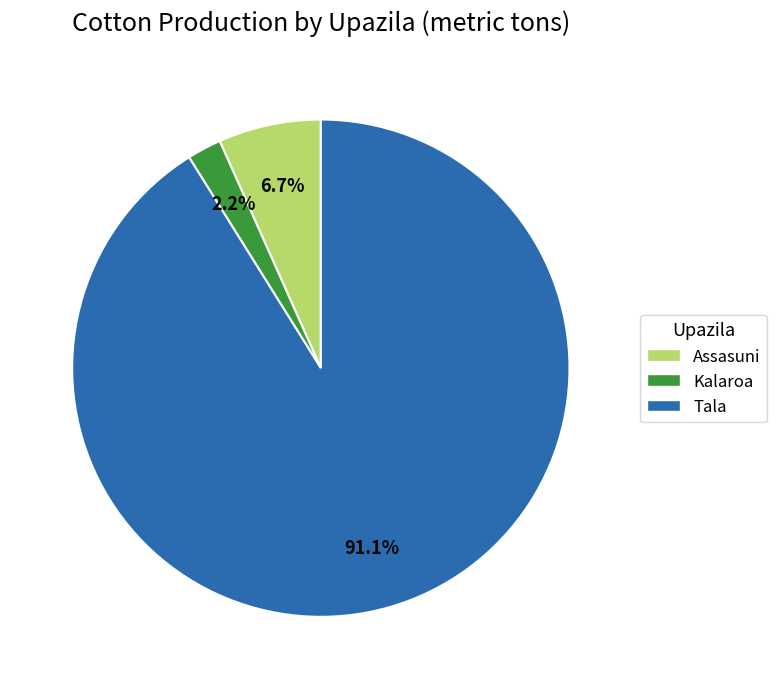

What percentage is the Tala slice, to the nearest percent?

91%